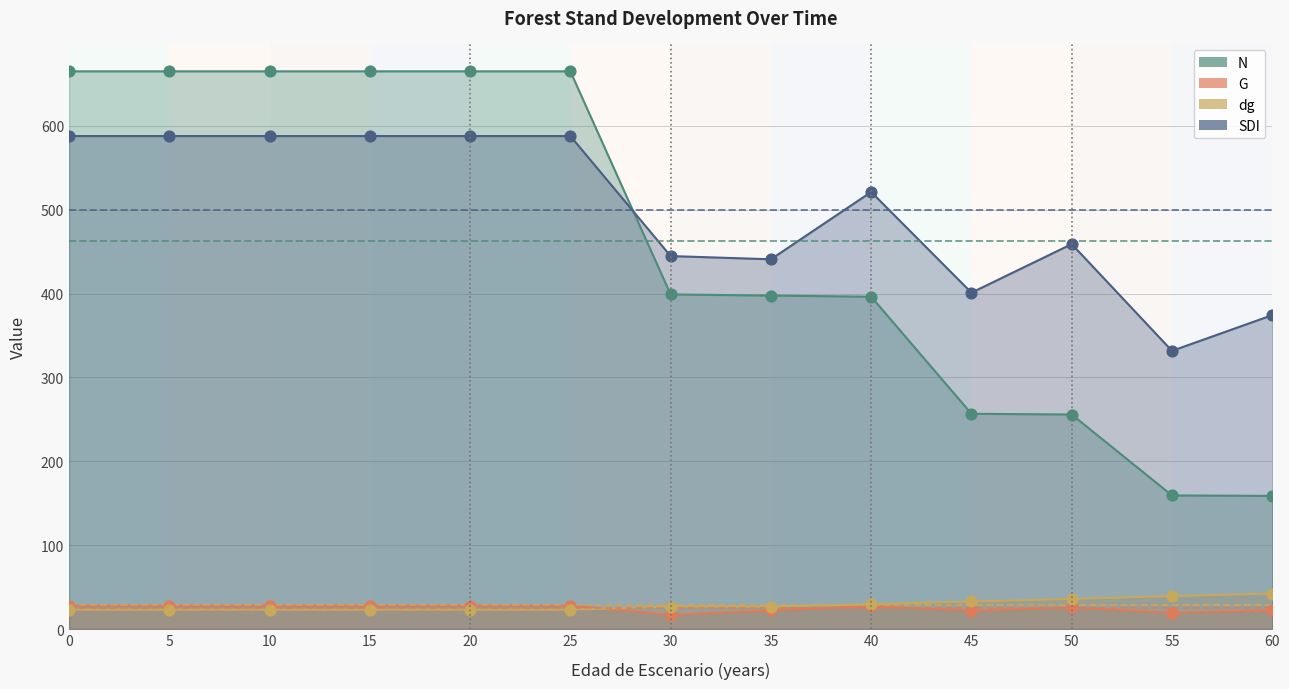

What are all the series names shown in the legend?

N, G, dg, SDI